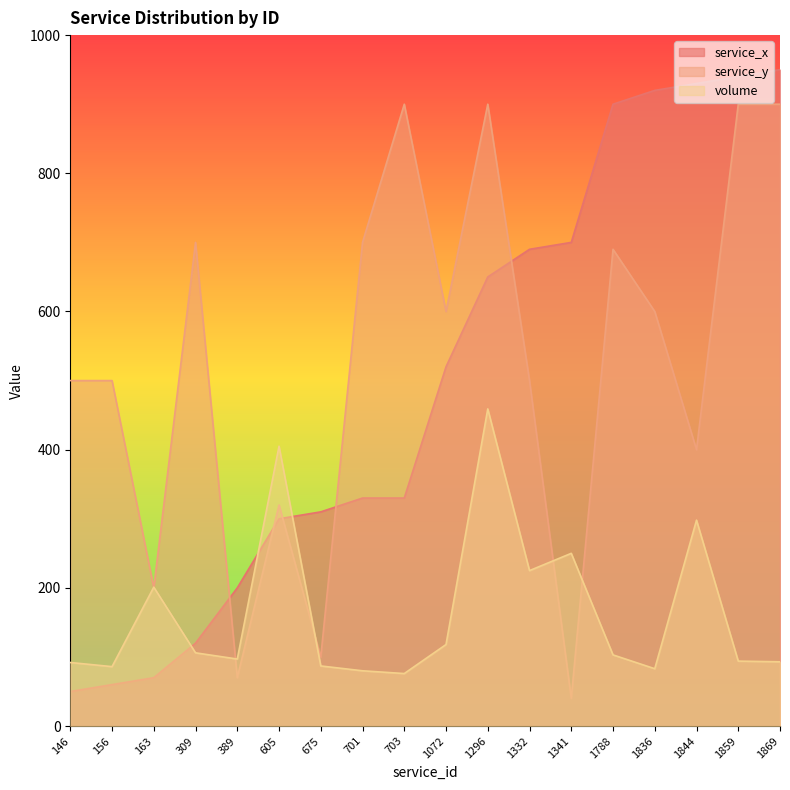

What are all the series names shown in the legend?

service_x, service_y, volume